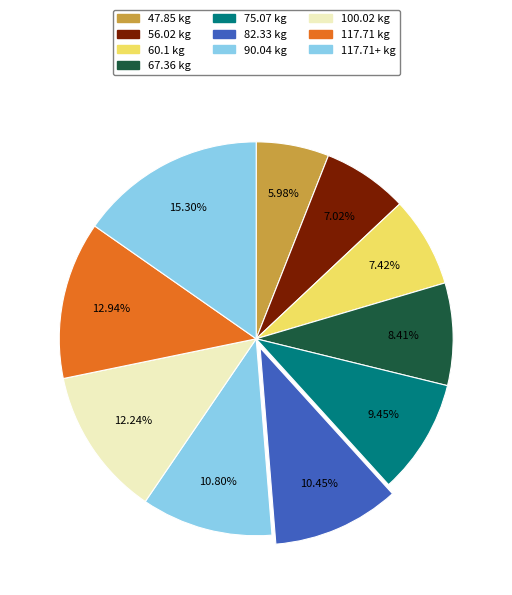

How many segments does this pie chart have?

10